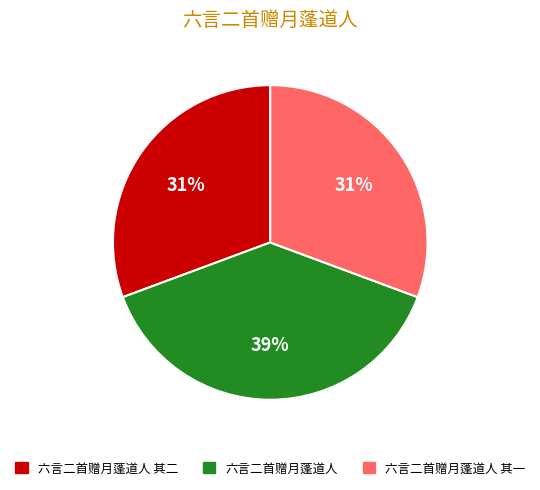

To the nearest percent, what is the average slice percentage?

33%